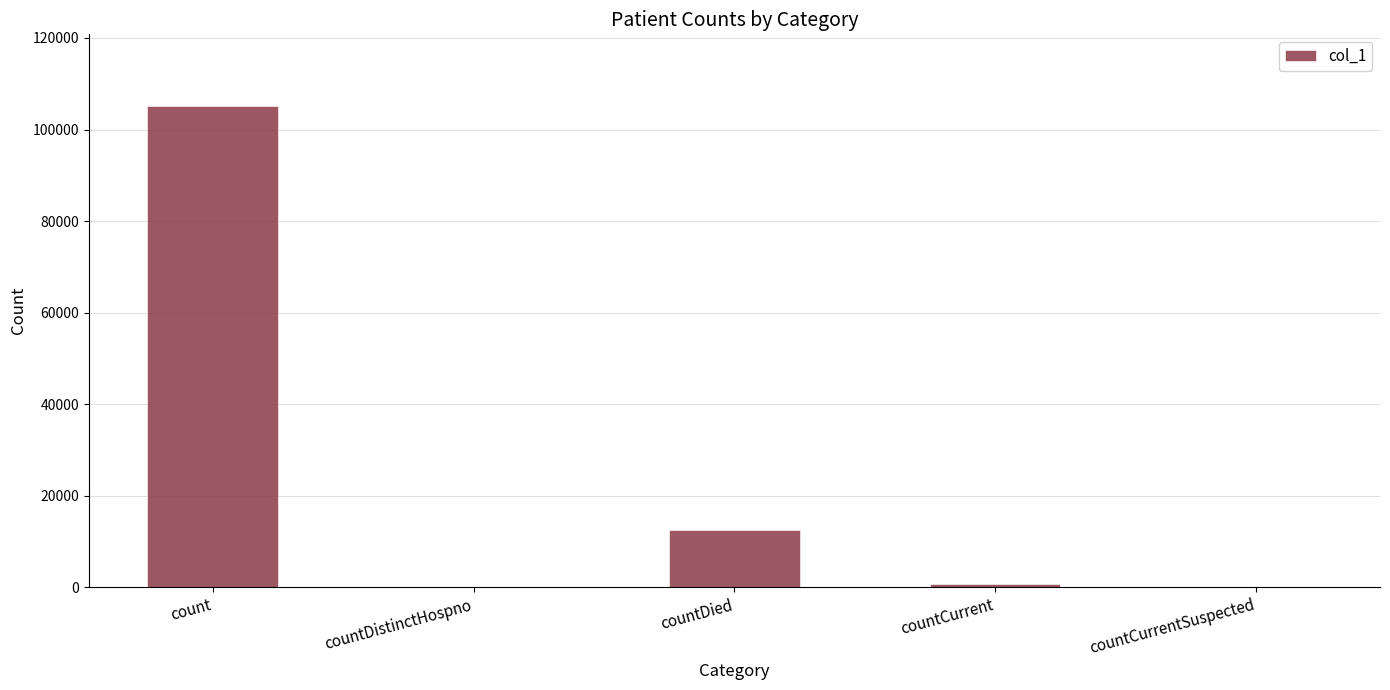

The chart shows a value of 56362 at countCurrentSuspected. True or false?

False